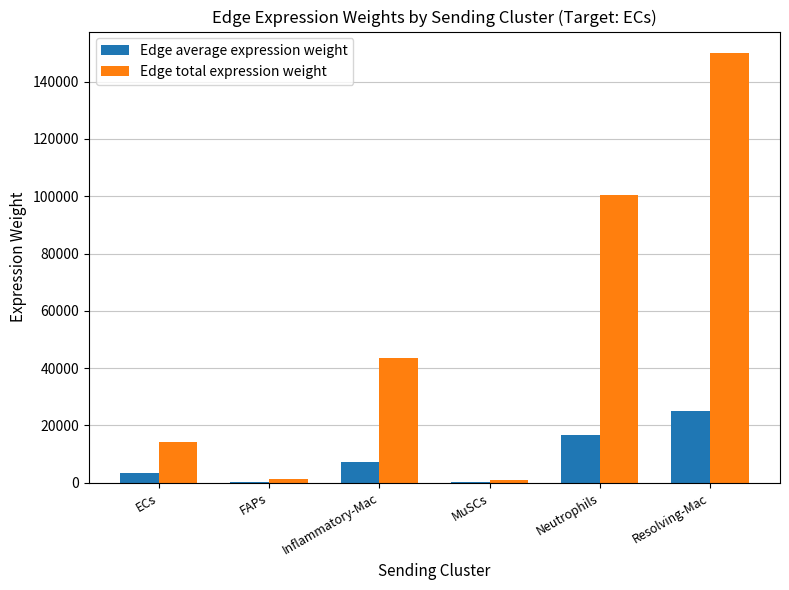

Where is Edge total expression weight nearest to the value 75468?

Neutrophils